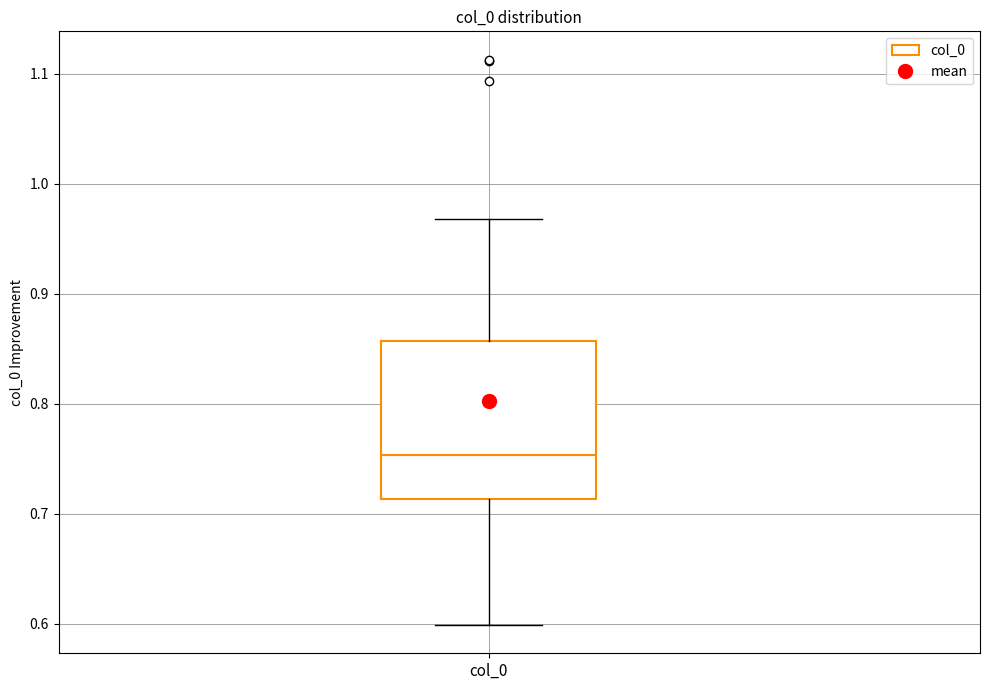

Where does the upper whisker of the box for col_0 end on the y-axis? The values are not printed on the chart, so give them approximately, as read against the axis.

0.97